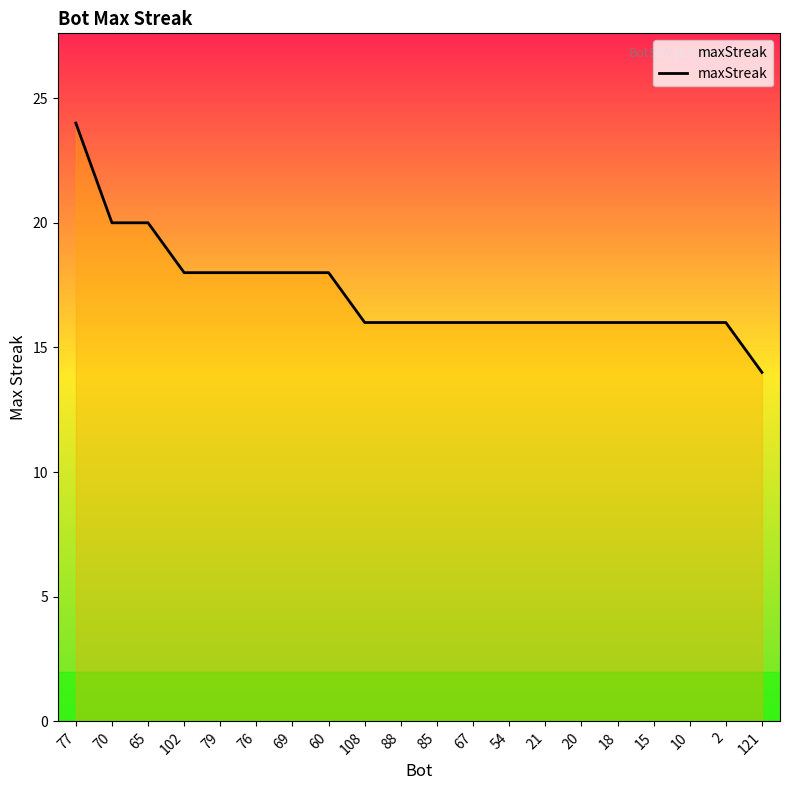

Is it true that the value at 108 is 8?

False